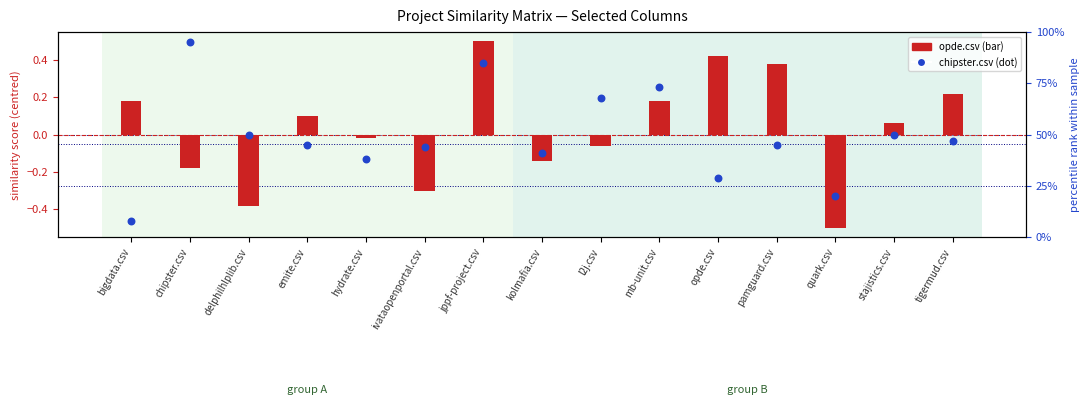

Which series contains the highest Y value?

chipster.csv